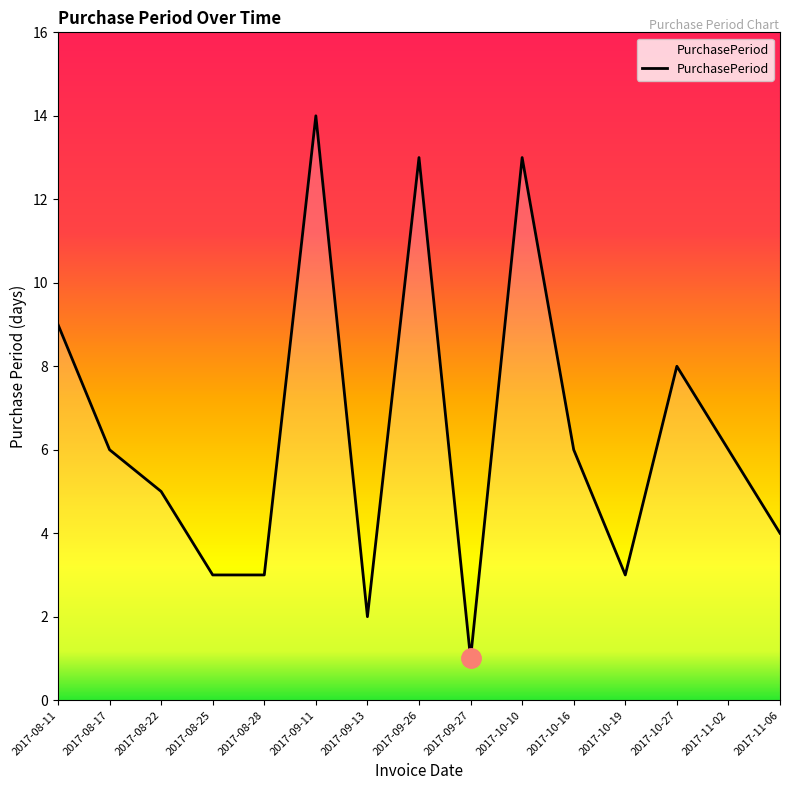

Is this an area chart (filled region under the line)?

No